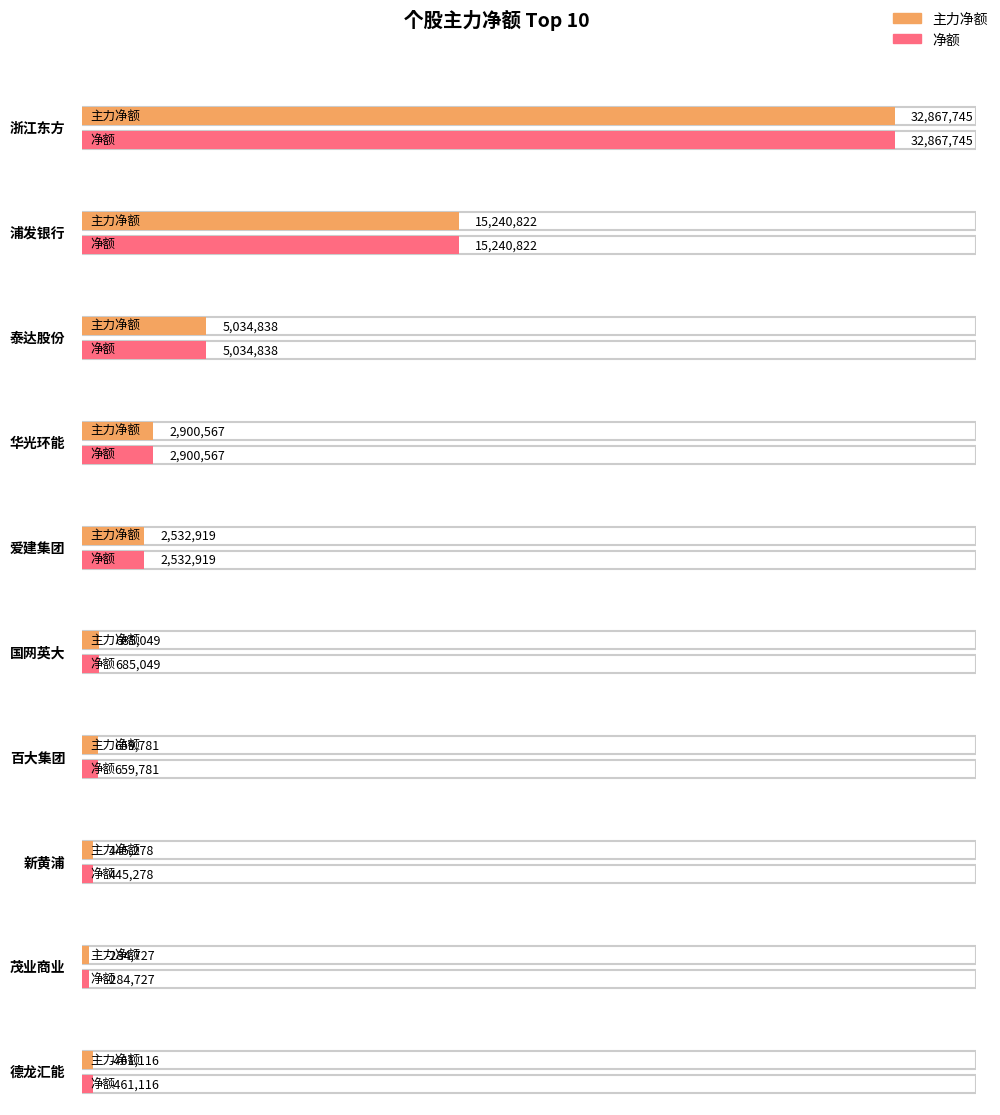

At which label does 净额 first exceed -2617450?

浙江东方